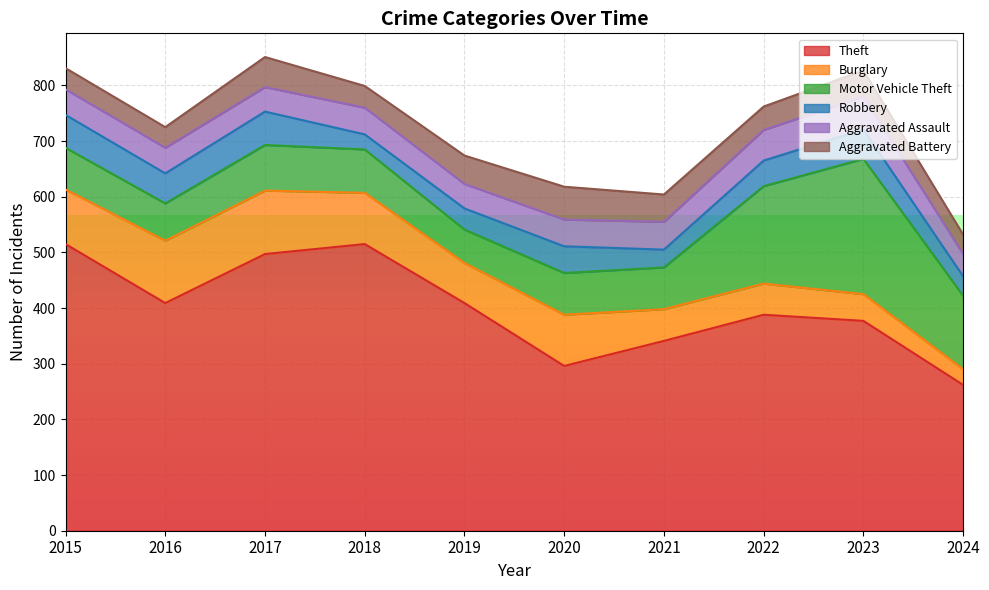

What is the difference between the maximum and second lowest values in the Burglary series?

66